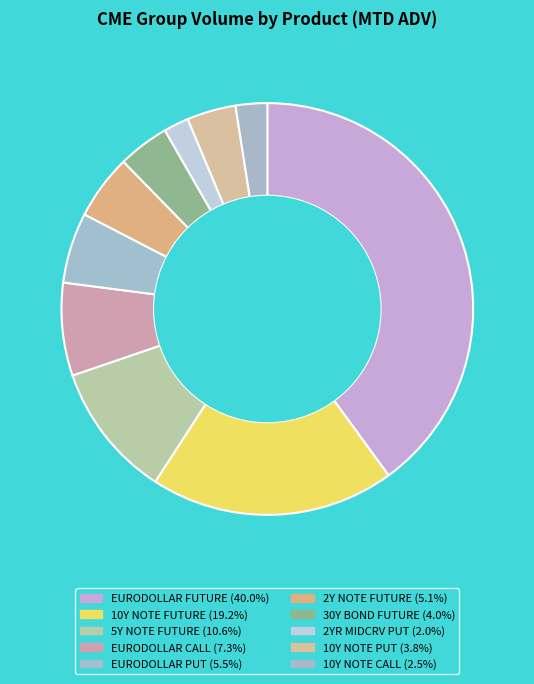

Is it true that 10Y NOTE FUTURE is 19% of the pie?

True